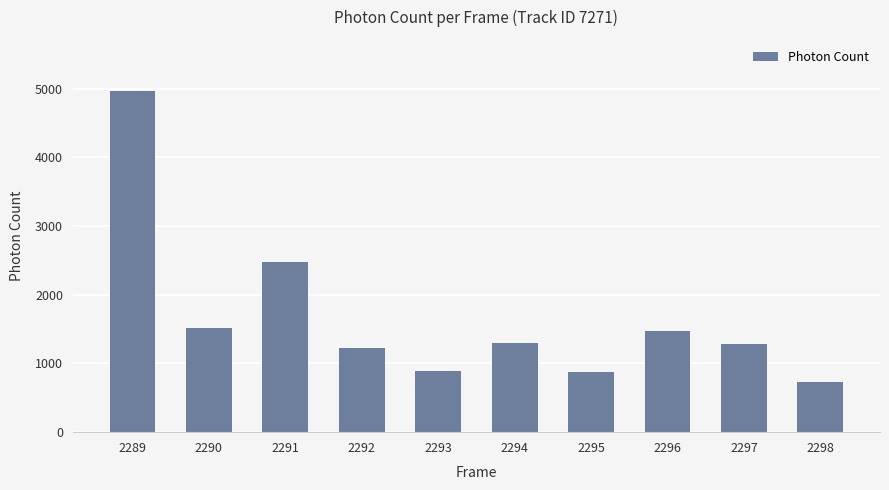

Approximately how many times larger is the value at 2292 compared to 2298?

1.7